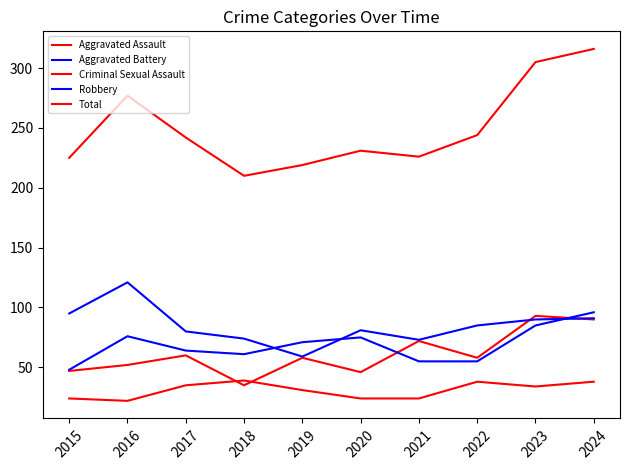

Does the chart display data point markers on the line(s)?

No